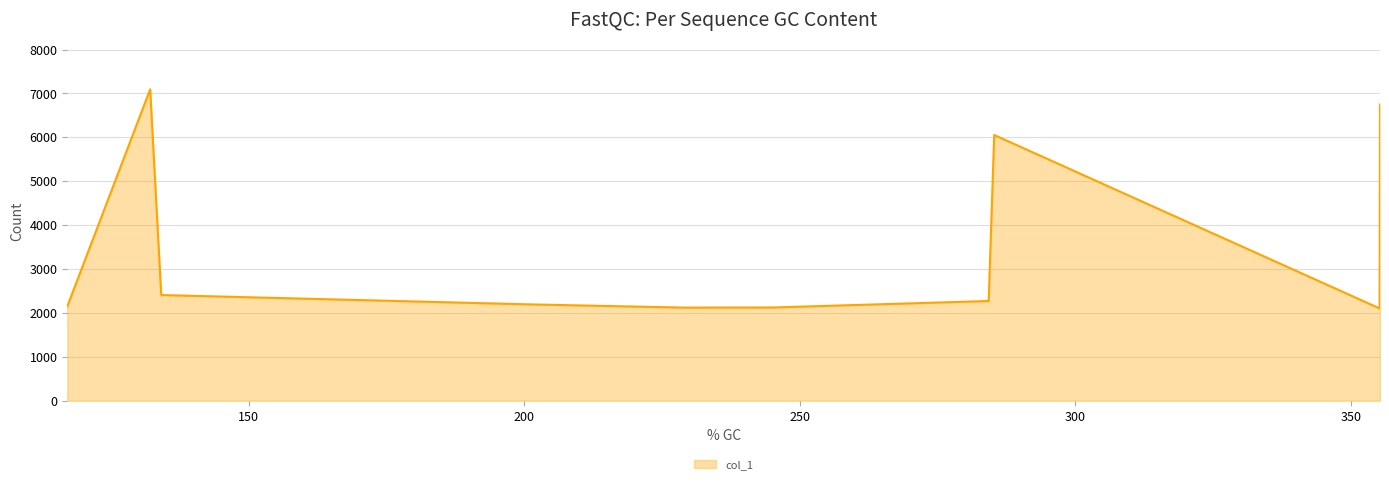

How many lines are shown in the chart?

1